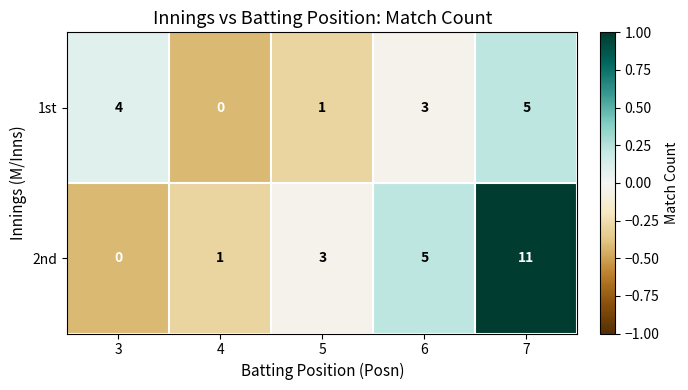

What is the smallest value displayed?

0